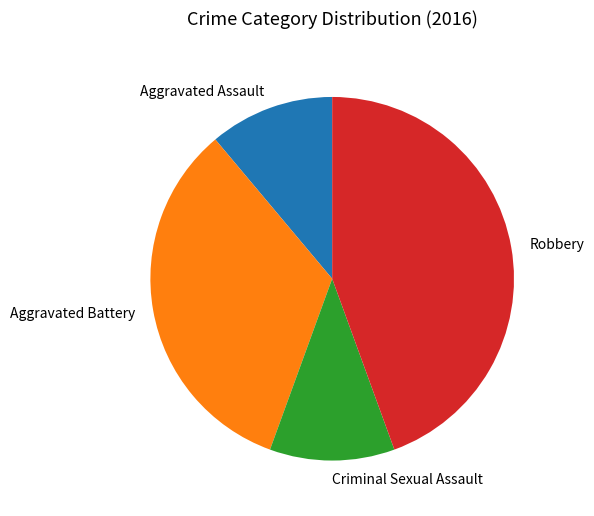

Count the number of slices in the pie.

4